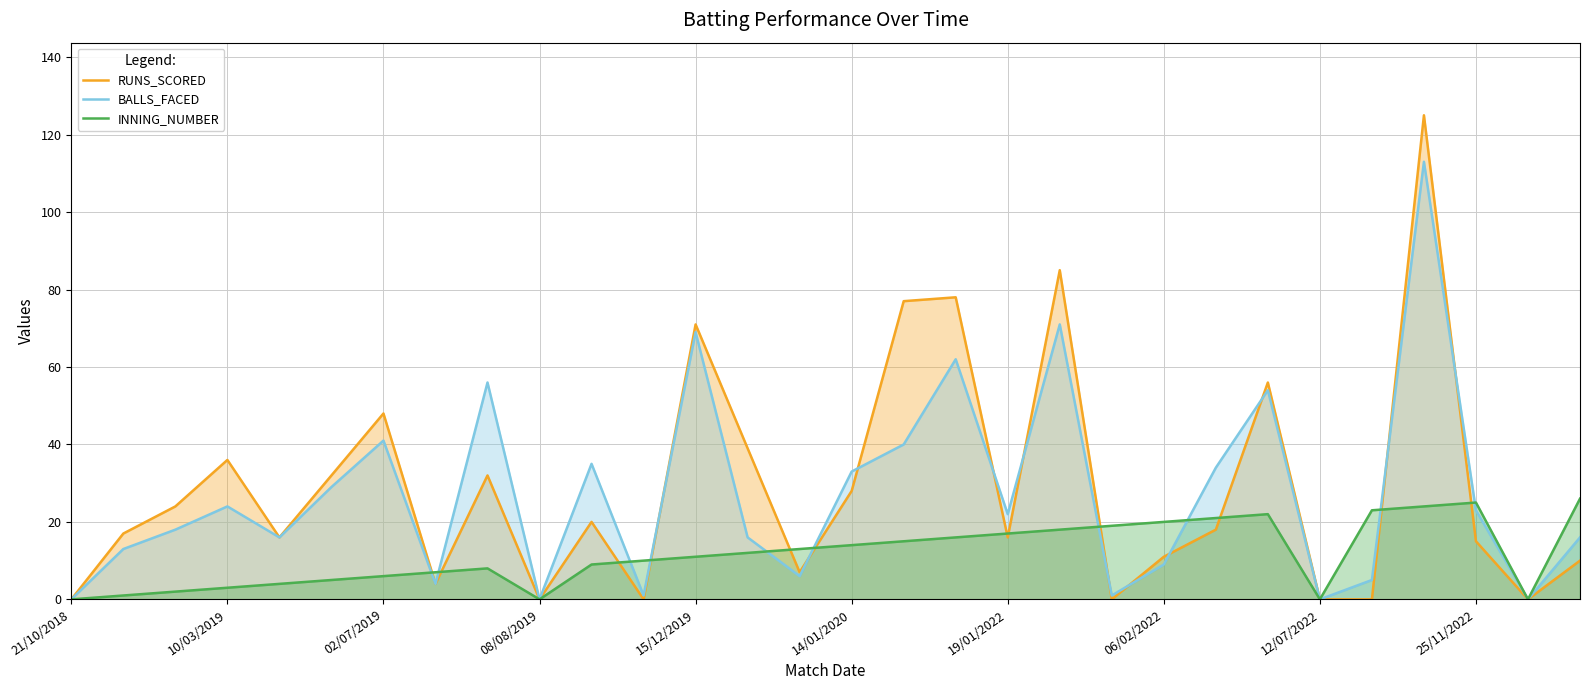

What is the maximum value for RUNS_SCORED?

125